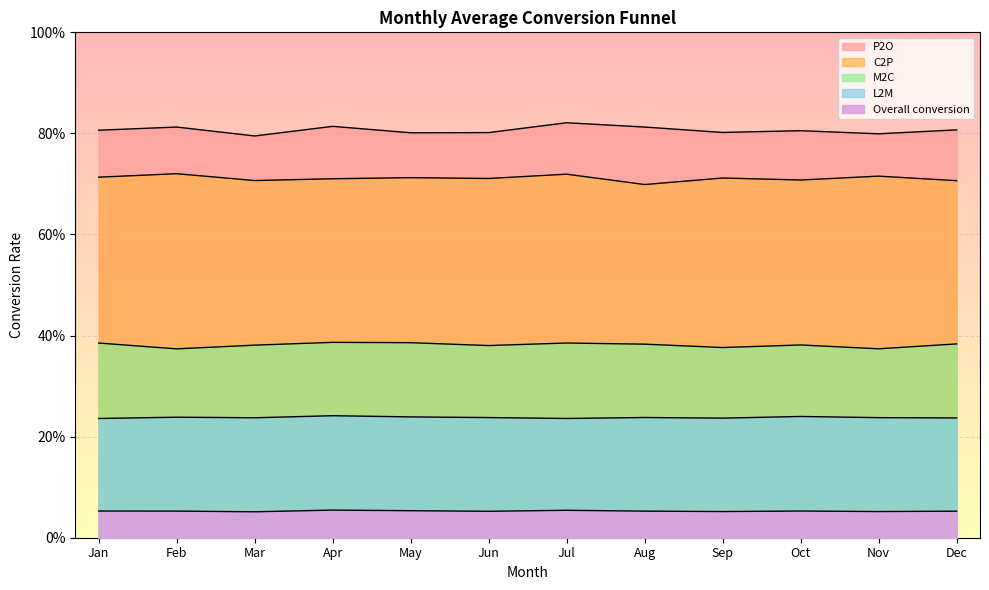

What is the sum of all L2M values?

2.9